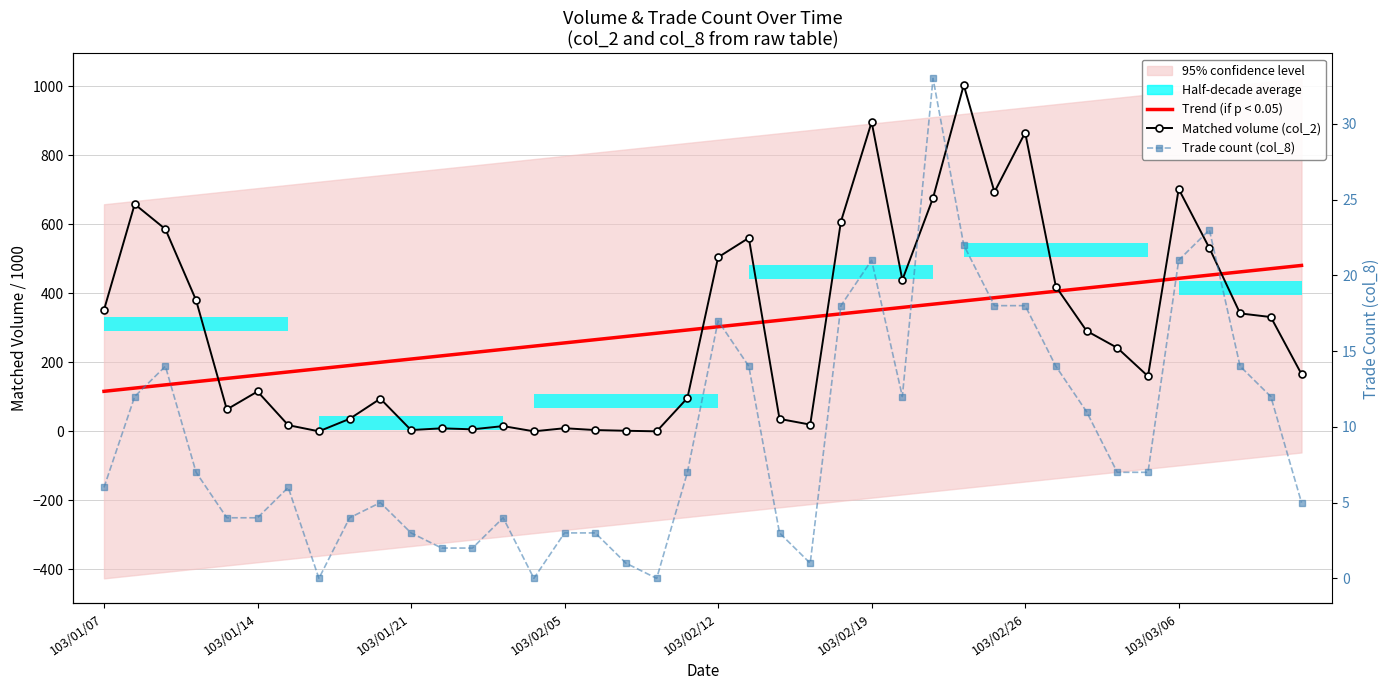

How many data points in Matched volume (col_2) are above 242?

20